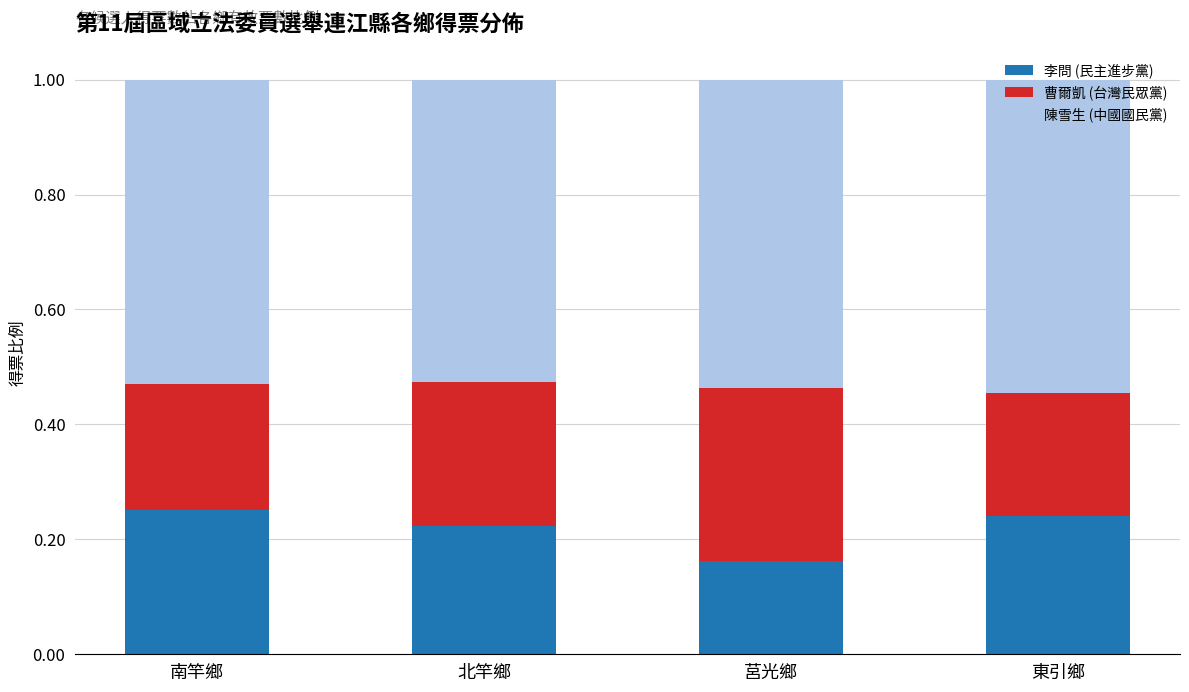

What is the difference between the maximum and minimum values in the 李問 (民主進步黨) series?

0.1